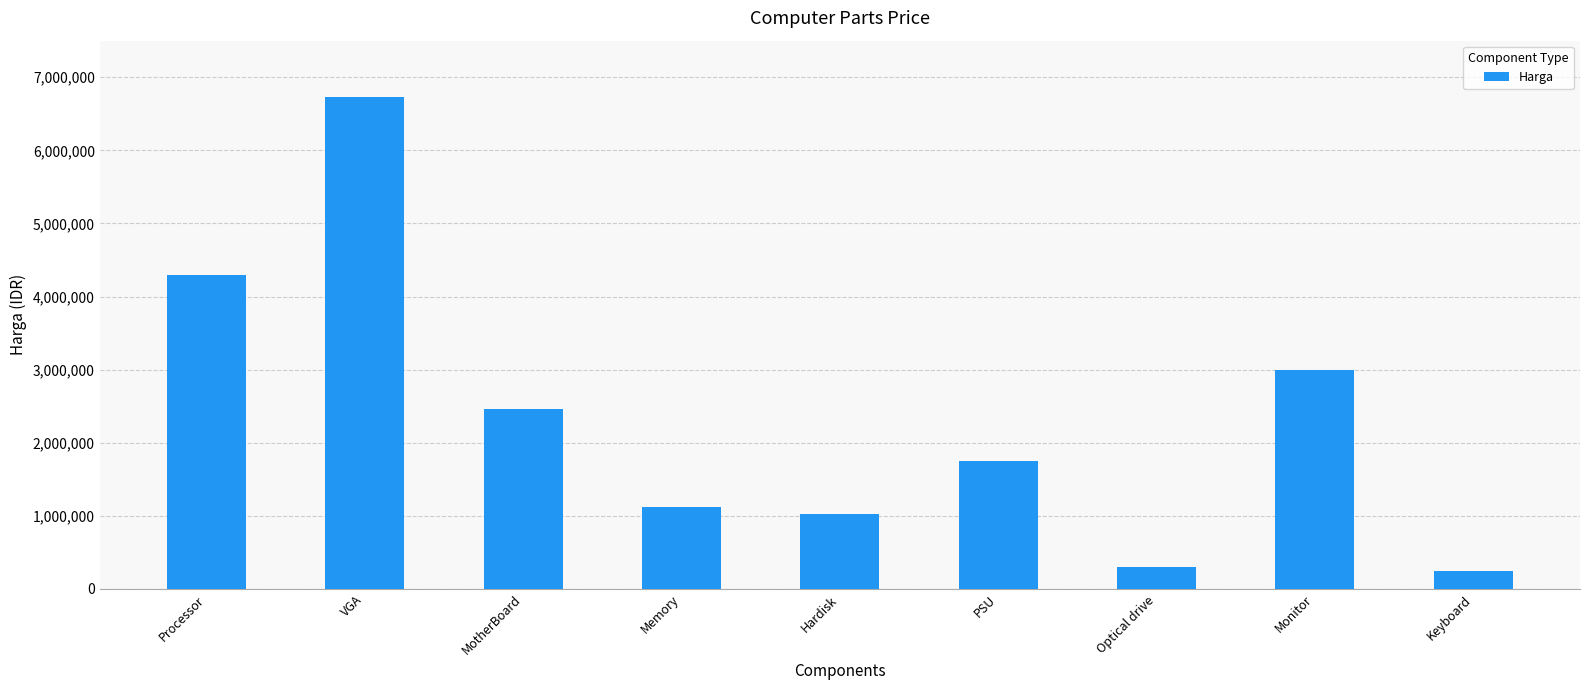

What position from the left is Keyboard?

9